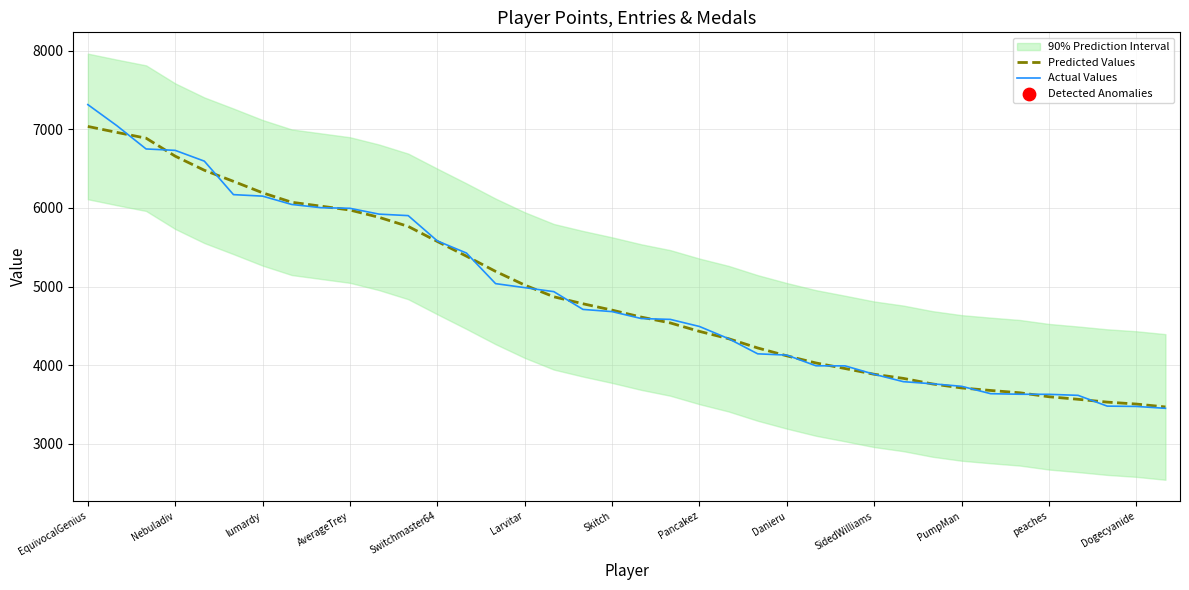

Which series has the largest total across all categories?

Actual Values